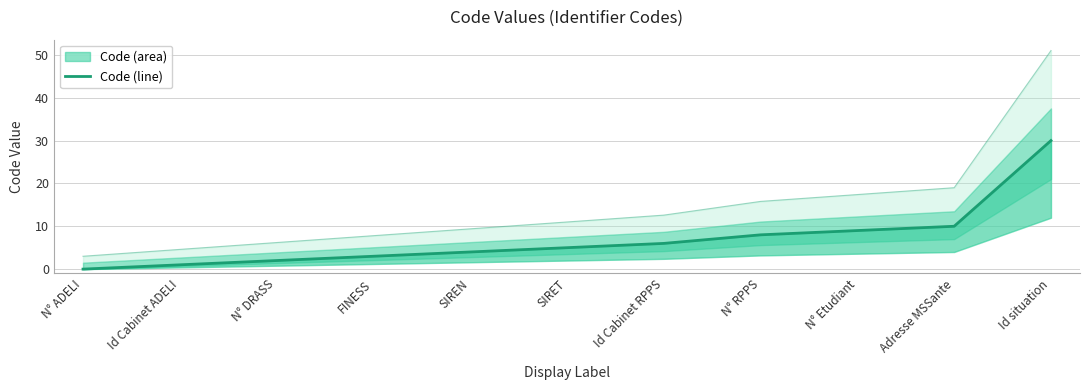

Reading left to right, transcribe all the data shown in this chart.

N° ADELI=0	Id Cabinet ADELI=1	N° DRASS=2	FINESS=3	SIREN=4	SIRET=5	Id Cabinet RPPS=6	N° RPPS=8	N° Etudiant=9	Adresse MSSante=10	Id situation=30